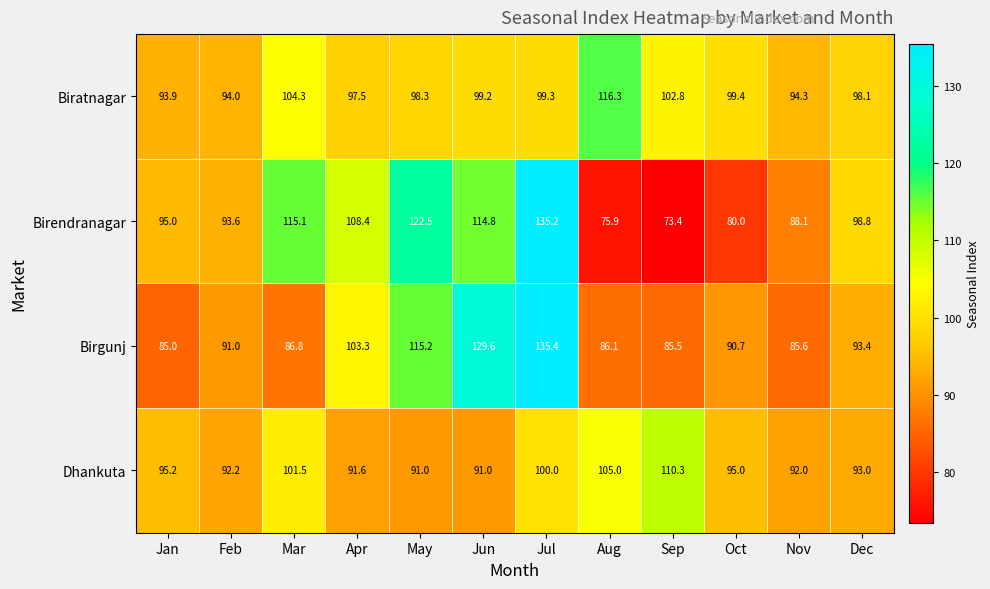

Is it true that Dhankuta equals 24.1 at Feb?

False